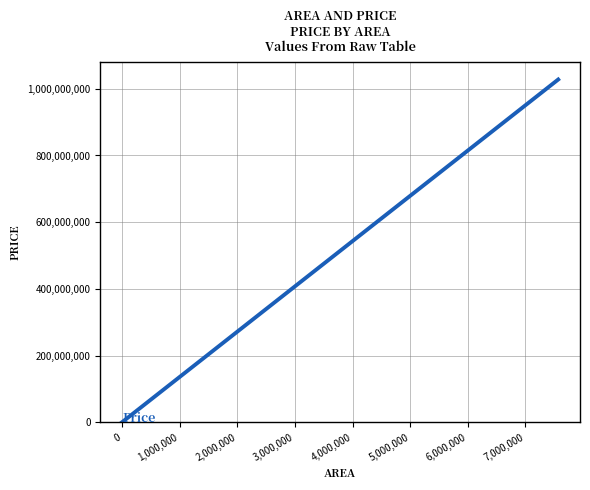

True or false: there are more than 1 points higher than both neighbors.

False